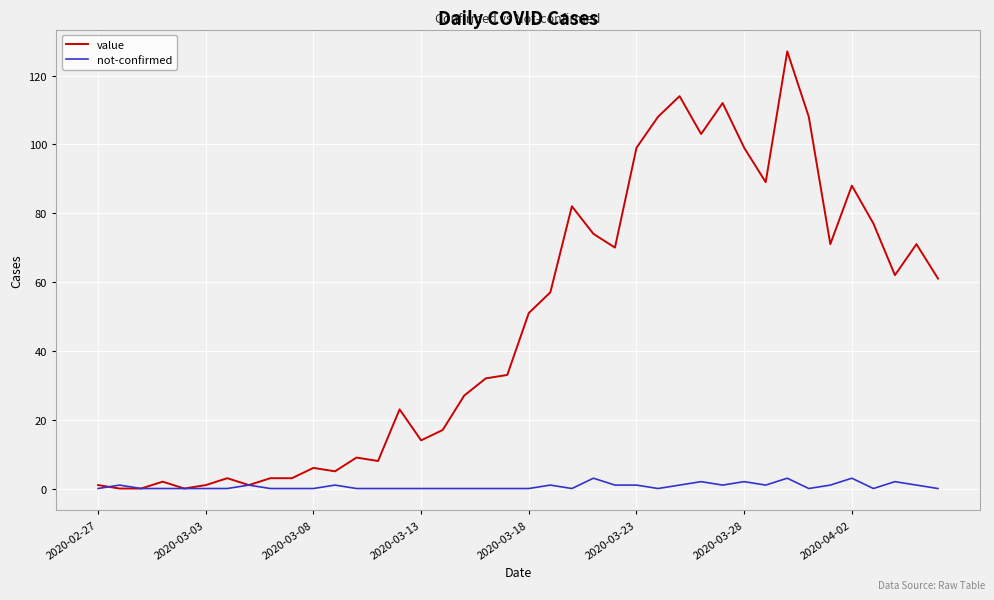

Reading left to right, what are all the values shown in this chart?

value: 1	0	0	2	0	1	3	1	3	3	6	5	9	8	23	14	17	27	32	33	51	57	82	74	70	99	108	114	103	112	99	89	127	108	71	88	77	62	71	61
not-confirmed: 0	1	0	0	0	0	0	1	0	0	0	1	0	0	0	0	0	0	0	0	0	1	0	3	1	1	0	1	2	1	2	1	3	0	1	3	0	2	1	0